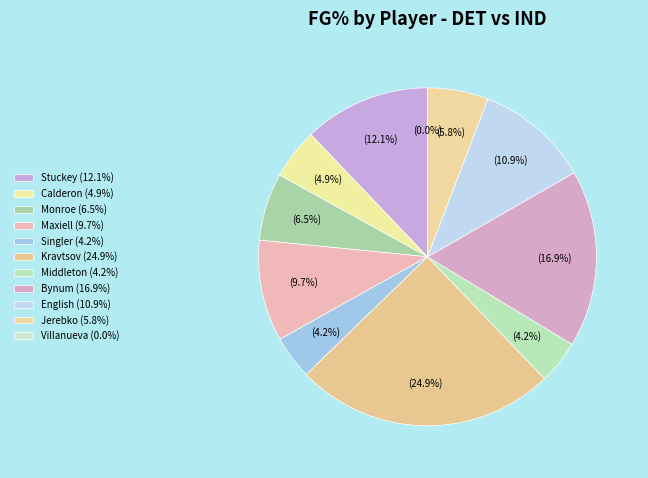

Rank the categories by value from lowest to highest.

Charlie Villanueva, Kyle Singler, Khris Middleton, Jose Calderon, Jonas Jerebko, Greg Monroe, Jason Maxiell, Kim English, Rodney Stuckey, Will Bynum, Viacheslav Kravtsov